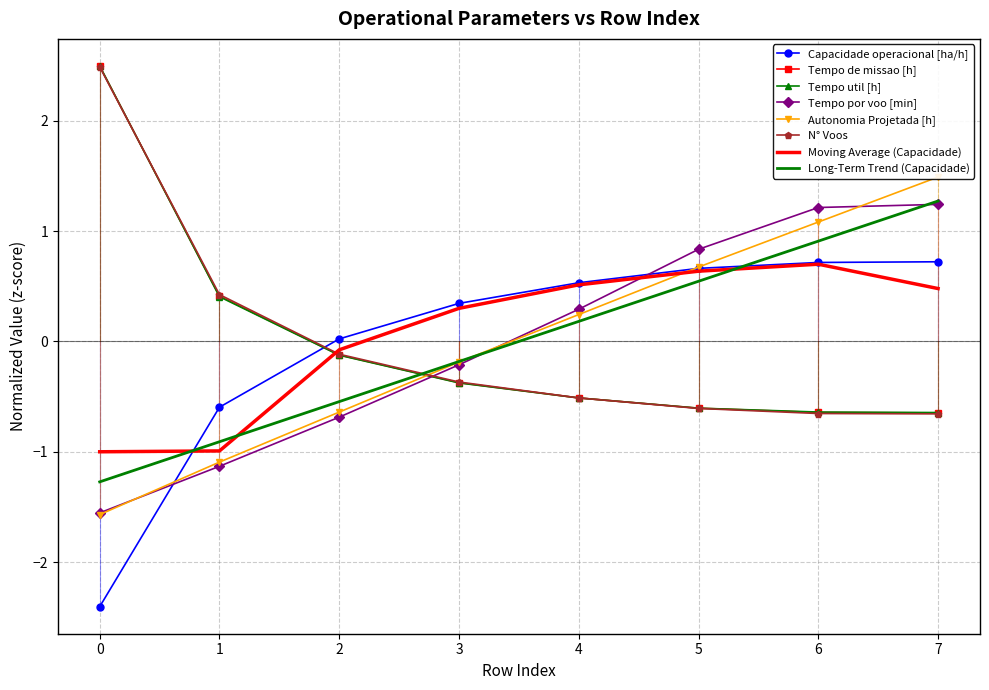

After their last crossing, which series has the higher values: Tempo de missao [h] or N° Voos?

Tempo de missao [h]